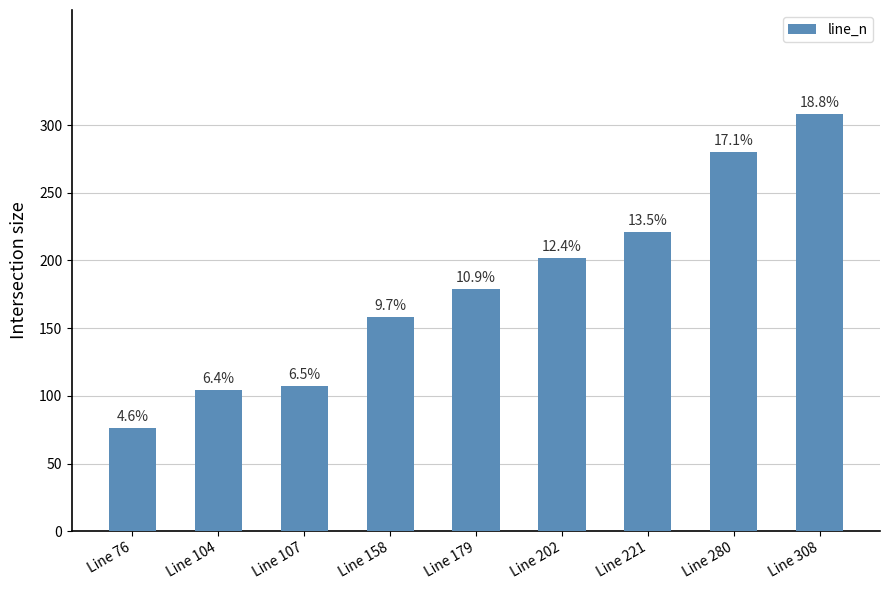

How many bars are there in total?

9